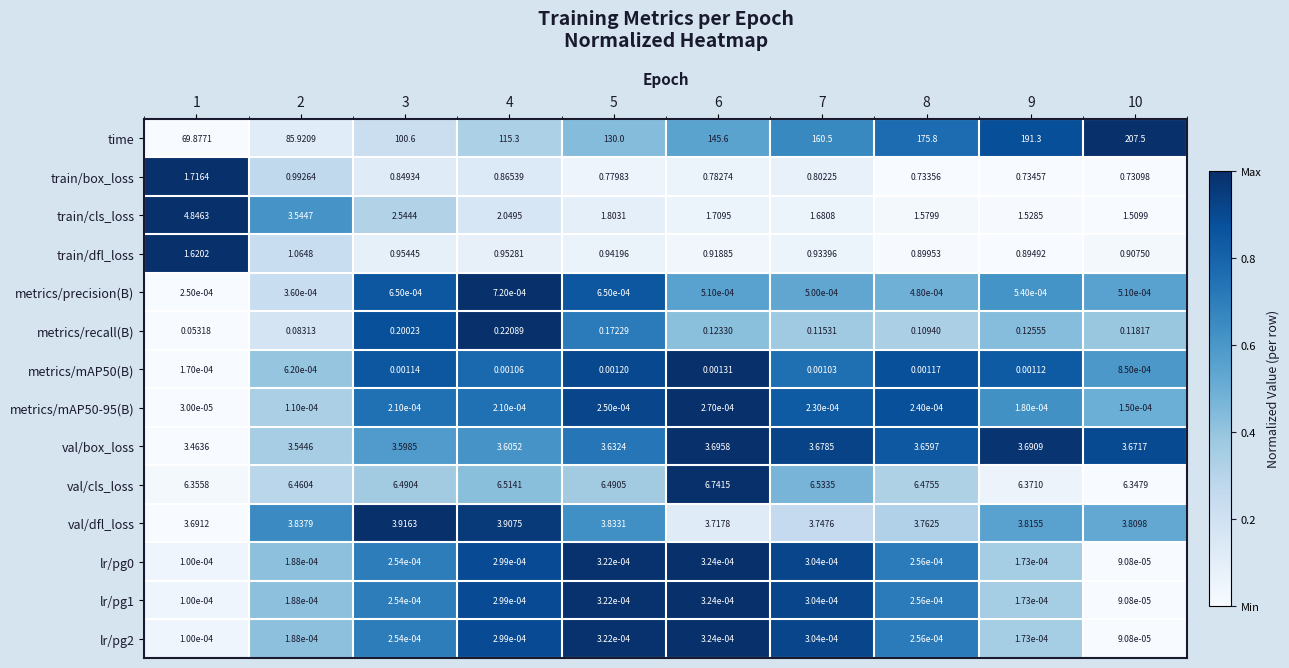

Which series has the largest total across all categories?

time